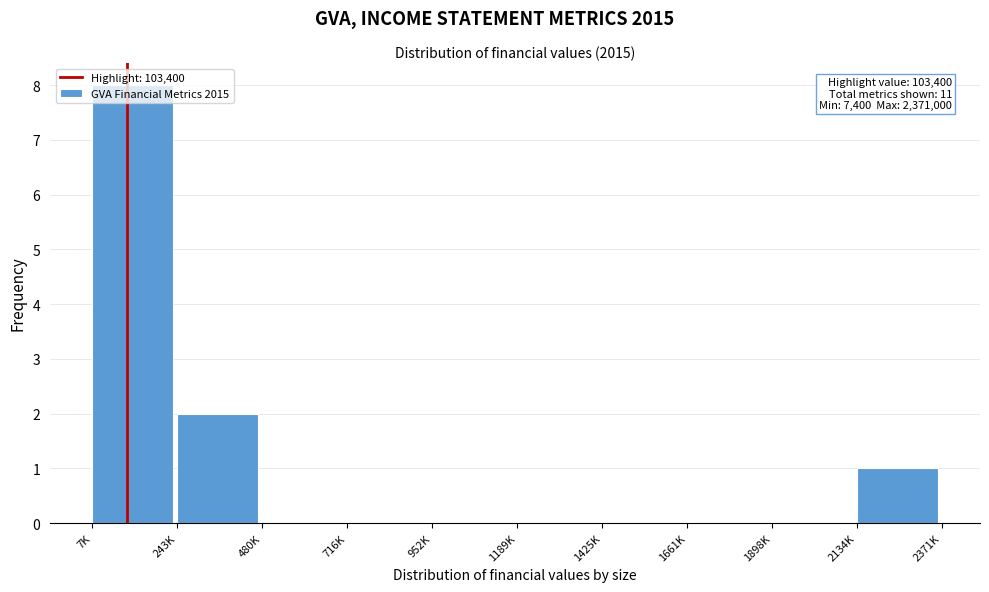

The value at 2134K is 1. True or false?

True